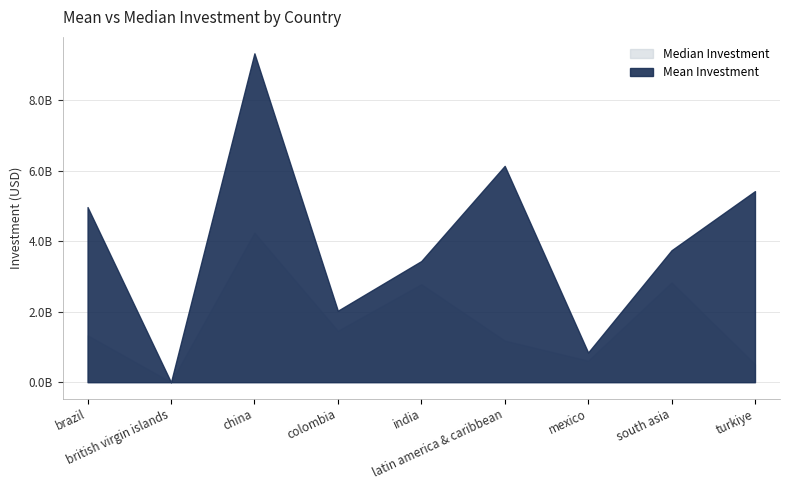

In Median Investment, how many points are higher than both neighbors (excluding endpoints)?

3